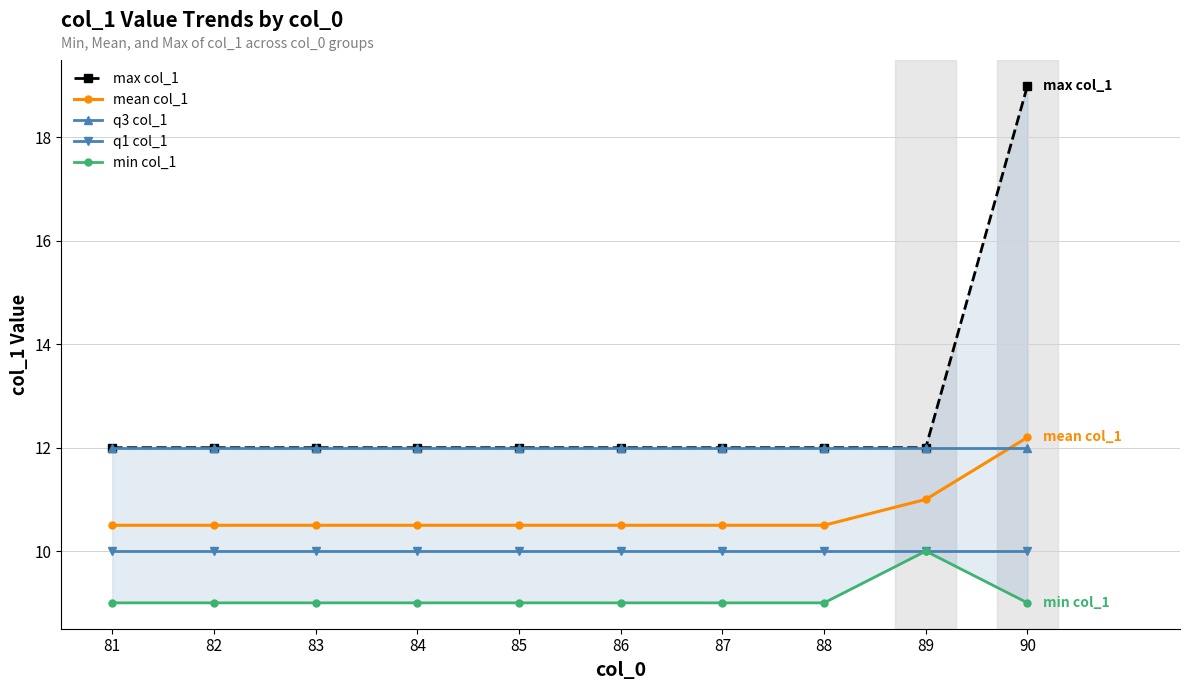

At which category is the sum across all series the highest?

90